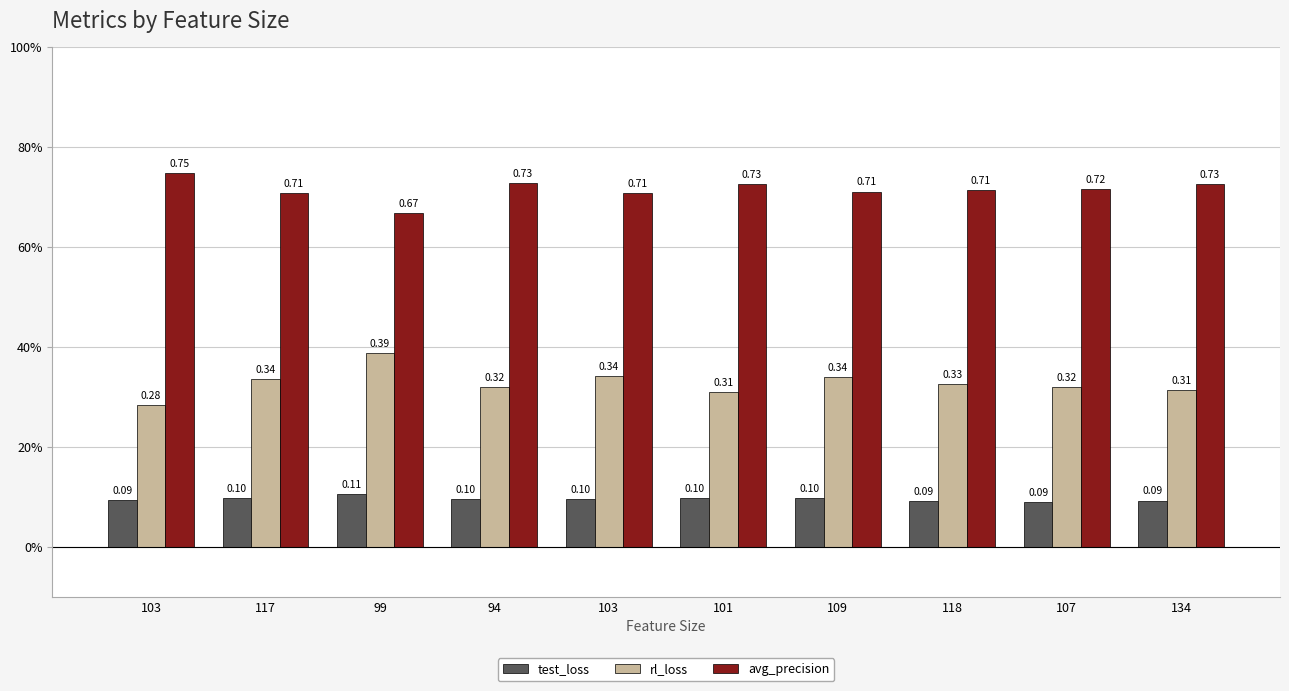

Which series has the largest total across all categories?

avg_precision